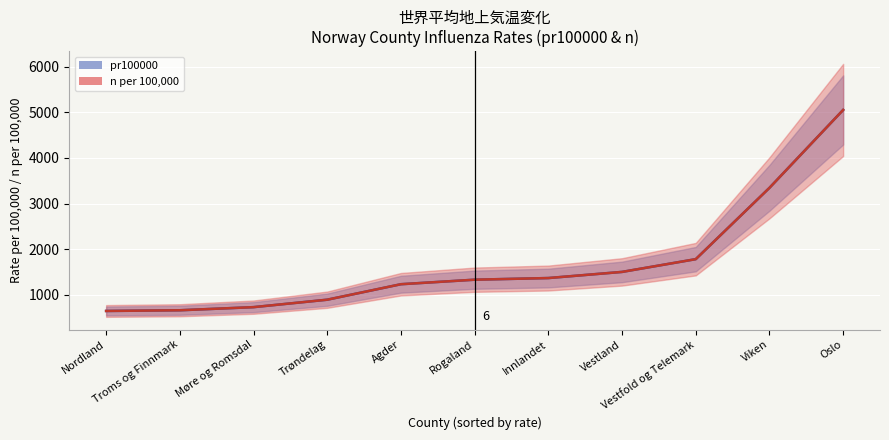

True or false: pr100000 and n per 100,000 cross at least once.

True